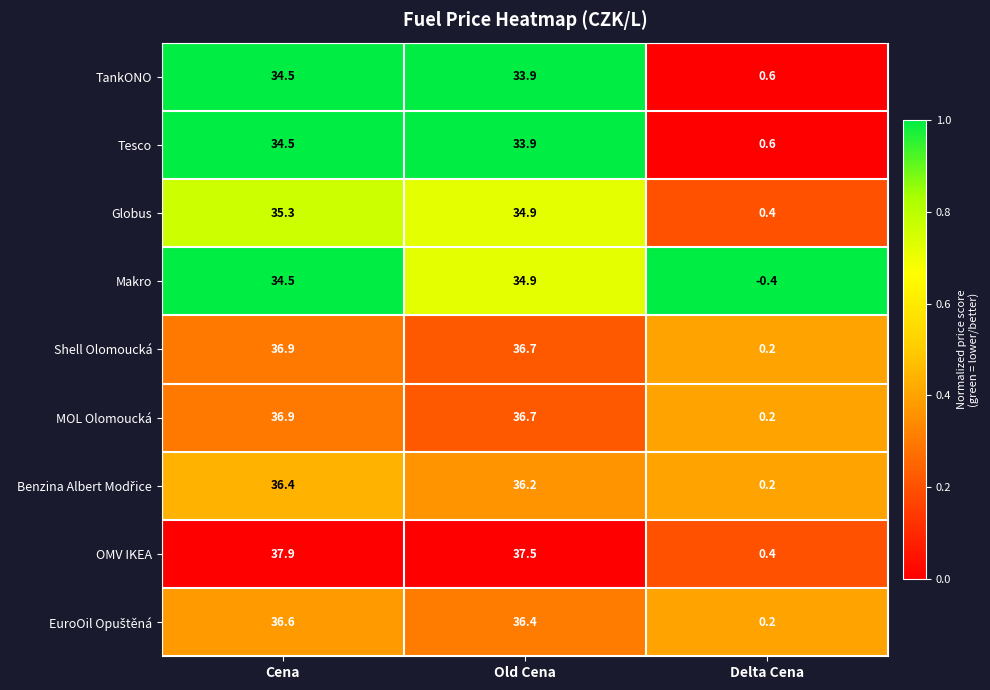

What is the sum of the Globus values at Delta Cena and Cena?

35.7